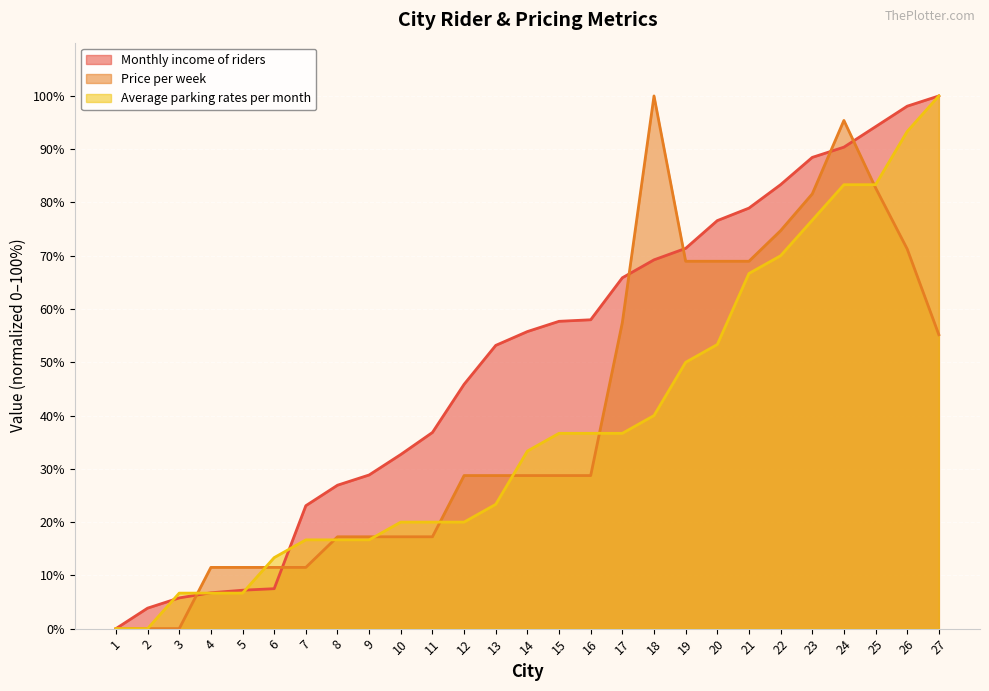

At which label does Monthly income of riders first exceed 55?

14